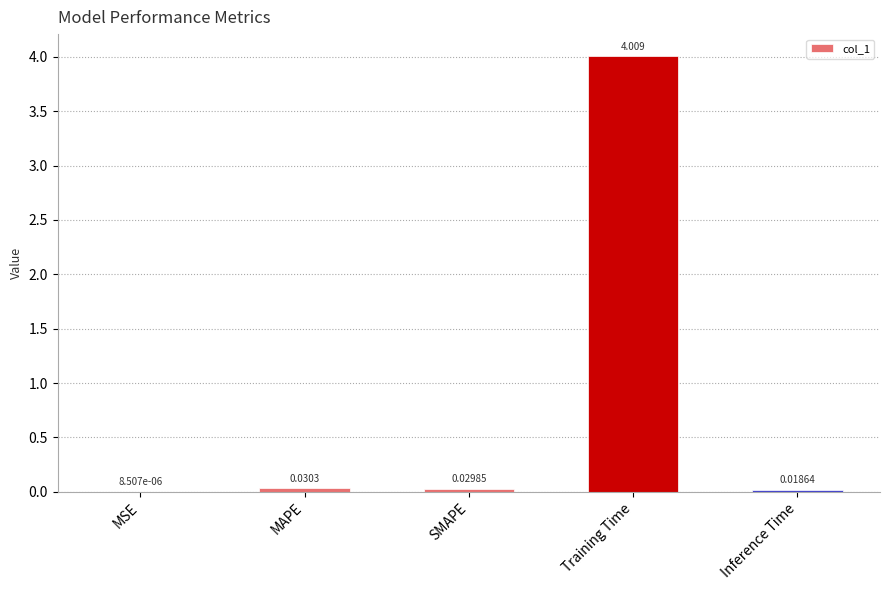

At which label is the value closest to 2?

MAPE